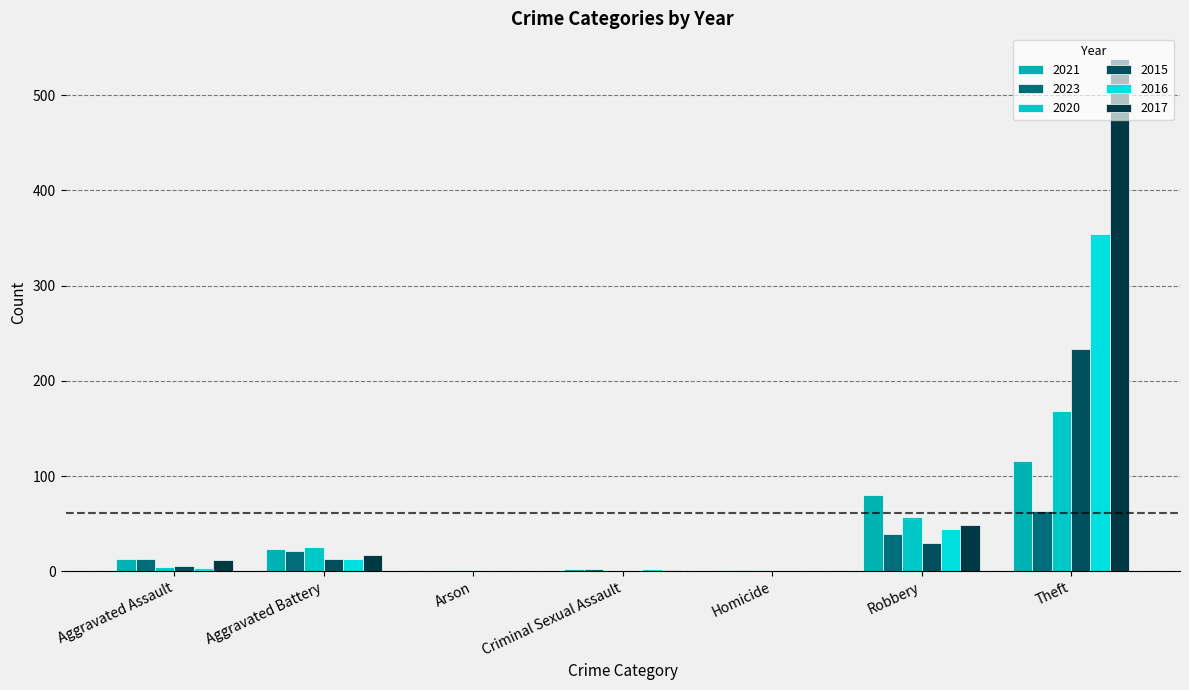

Does the chart contain stacked bars?

No